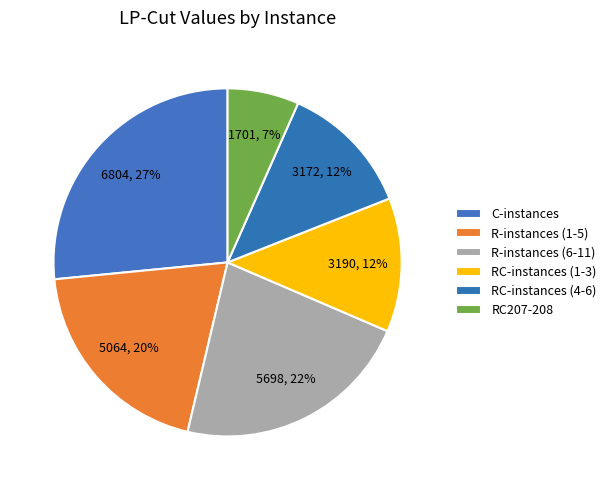

Count the number of slices in the pie.

6